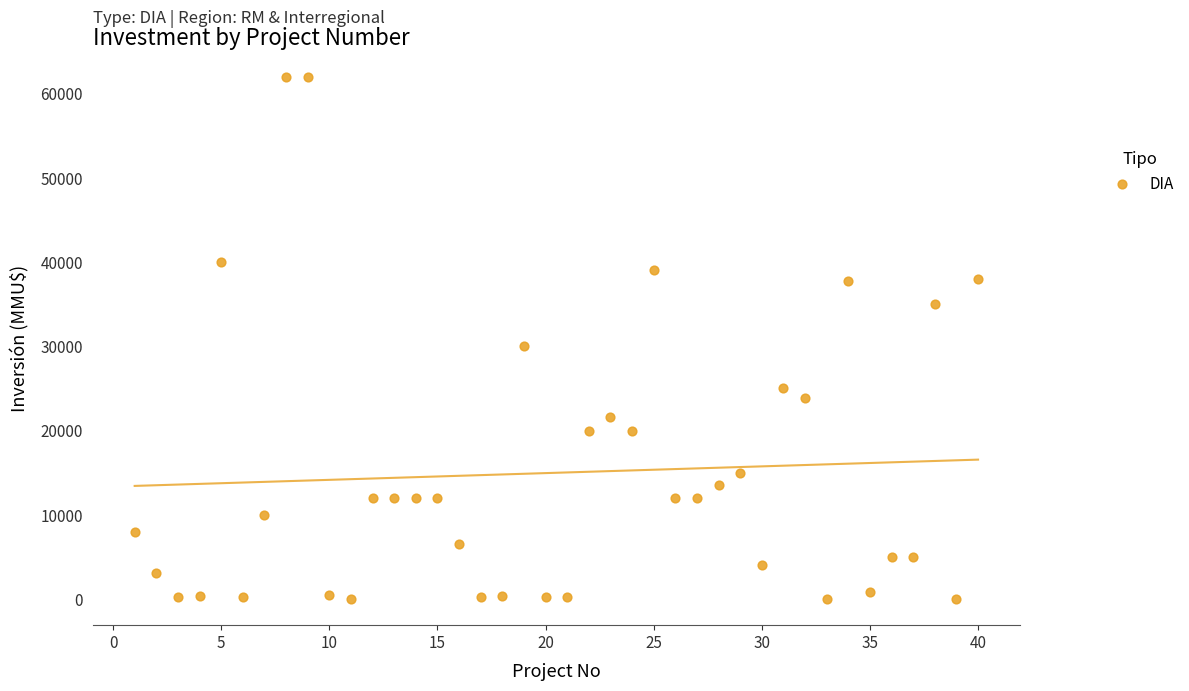

What is the range of Y values (max minus min)?

62000